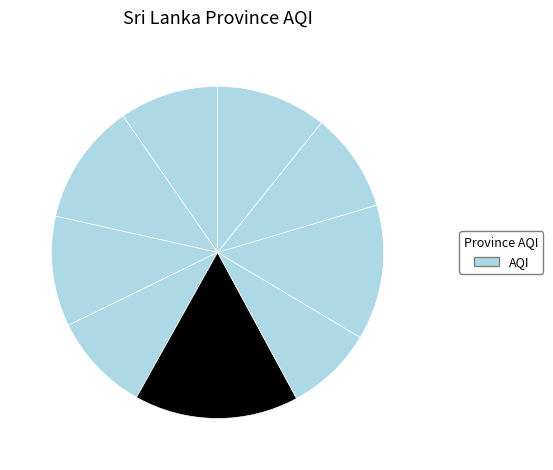

Which slice is the smallest?

Sabaragamuwa